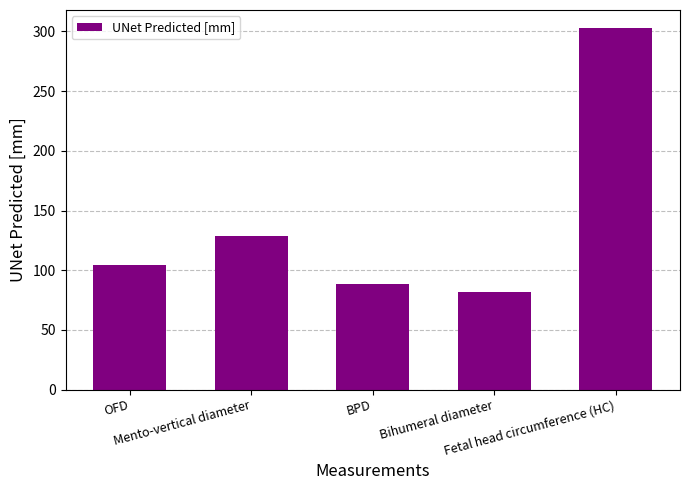

Which category has the highest value across all series?

Fetal head circumference (HC)